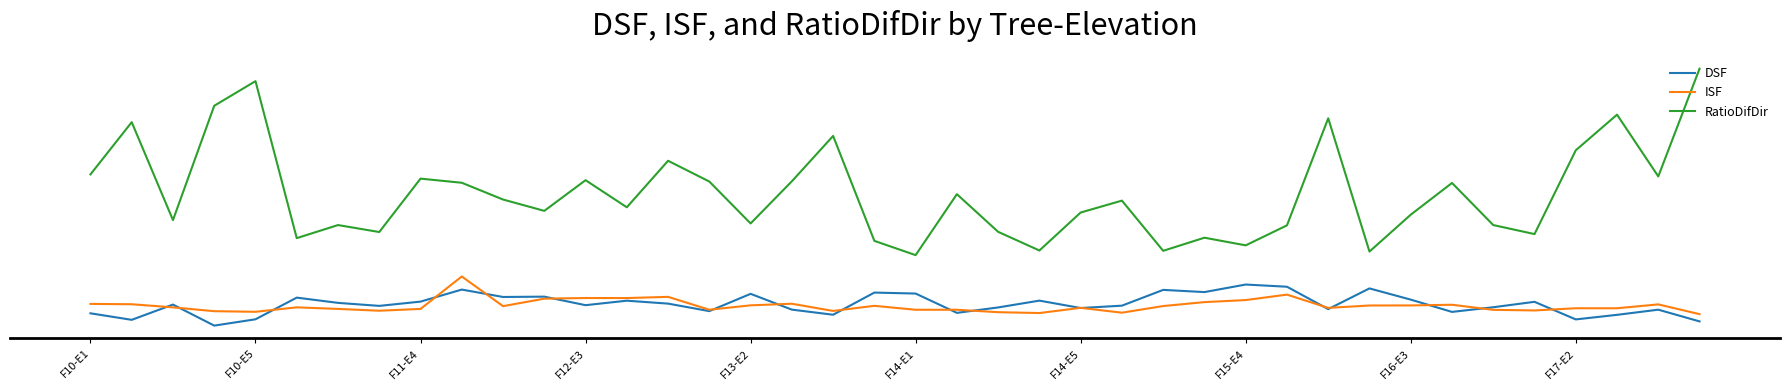

Is this an area chart (filled region under the line)?

No